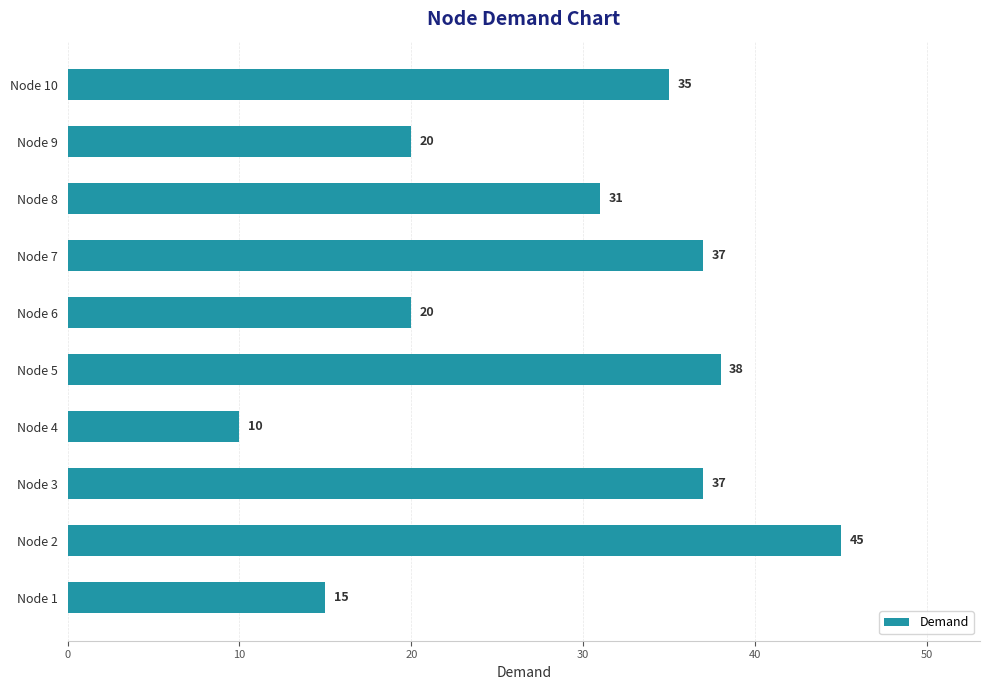

Approximately how many times larger is the value at Node 3 compared to Node 4?

3.7